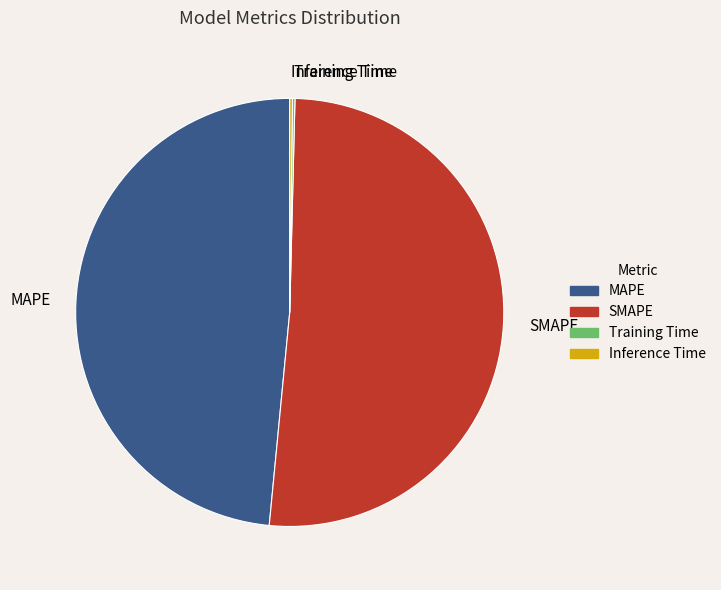

True or false: MAPE accounts for 61% of the total.

False